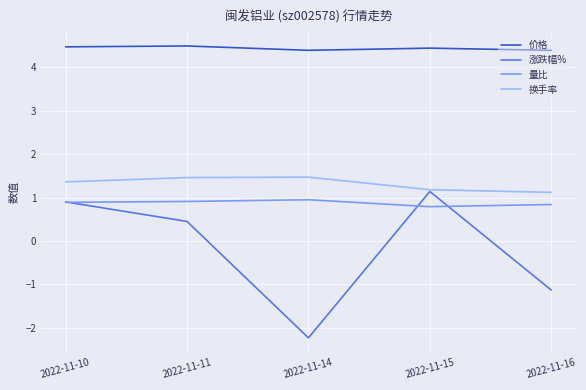

What is the maximum value shown in the chart?

4.5